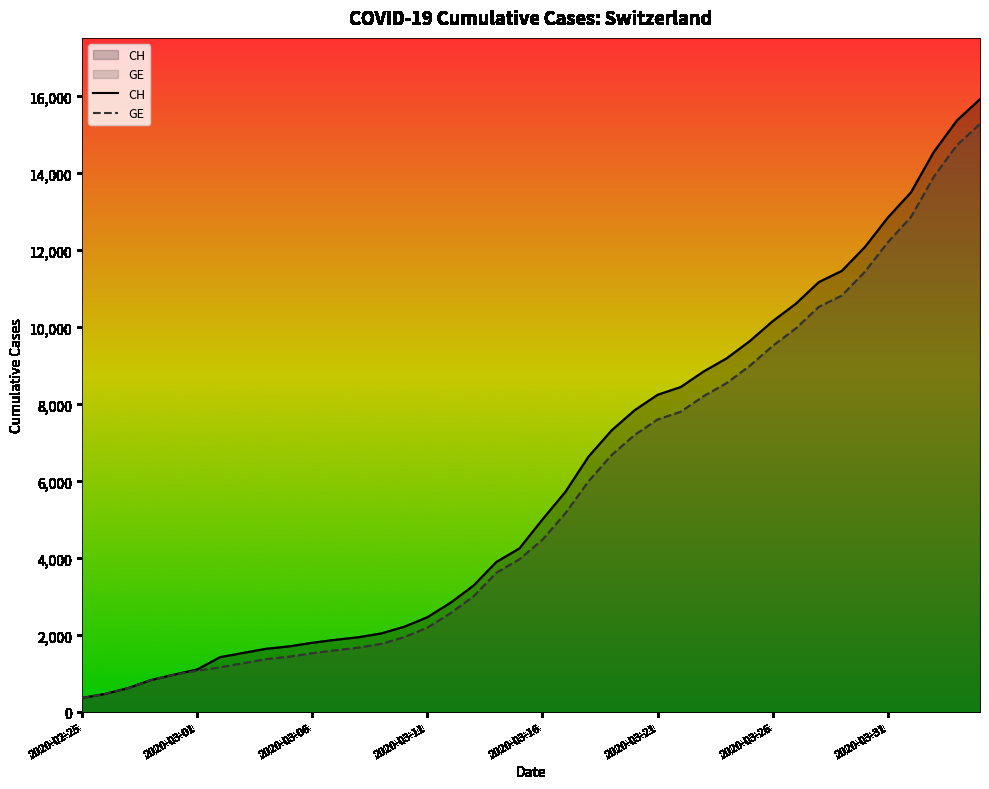

What is the maximum value shown in the chart?

15926